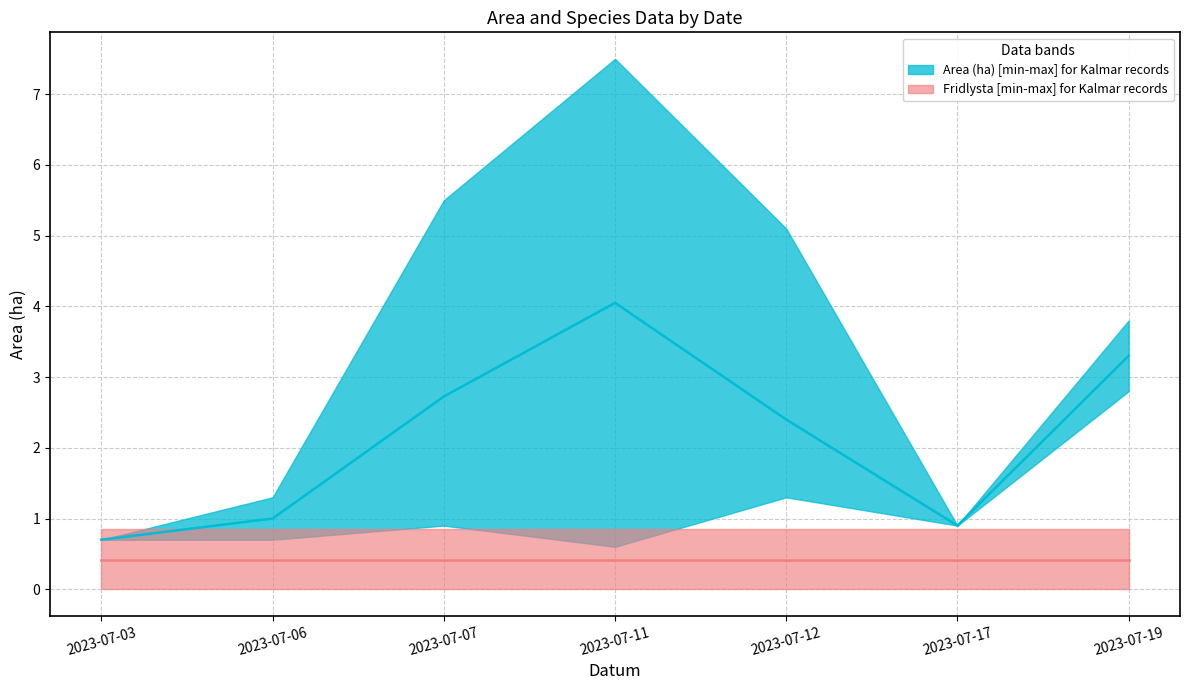

What is the total value across all series at 2023-07-11?

4.5